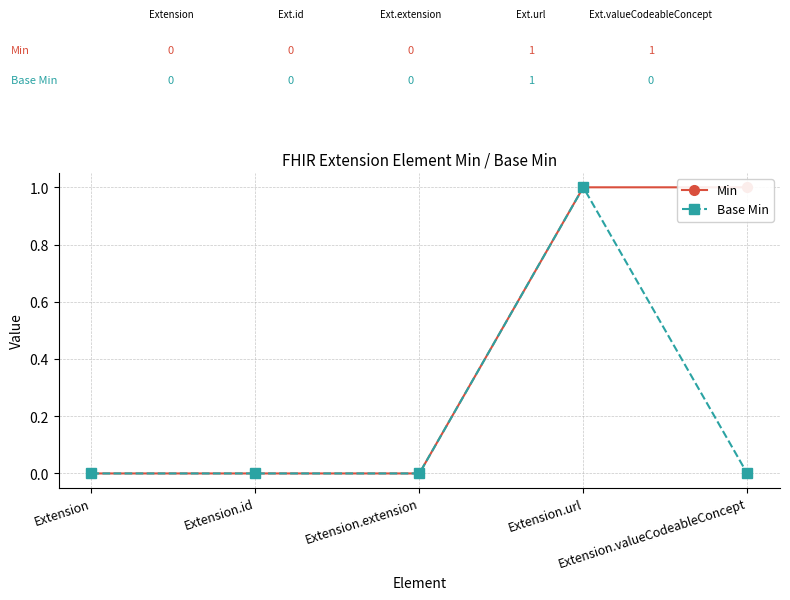

Rank the series by their maximum value, from lowest to highest.

Min, Base Min